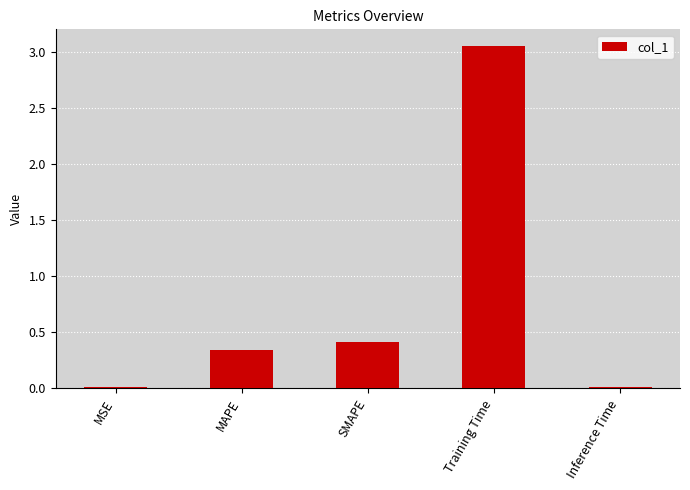

What is the difference between the second highest and minimum values?

0.4